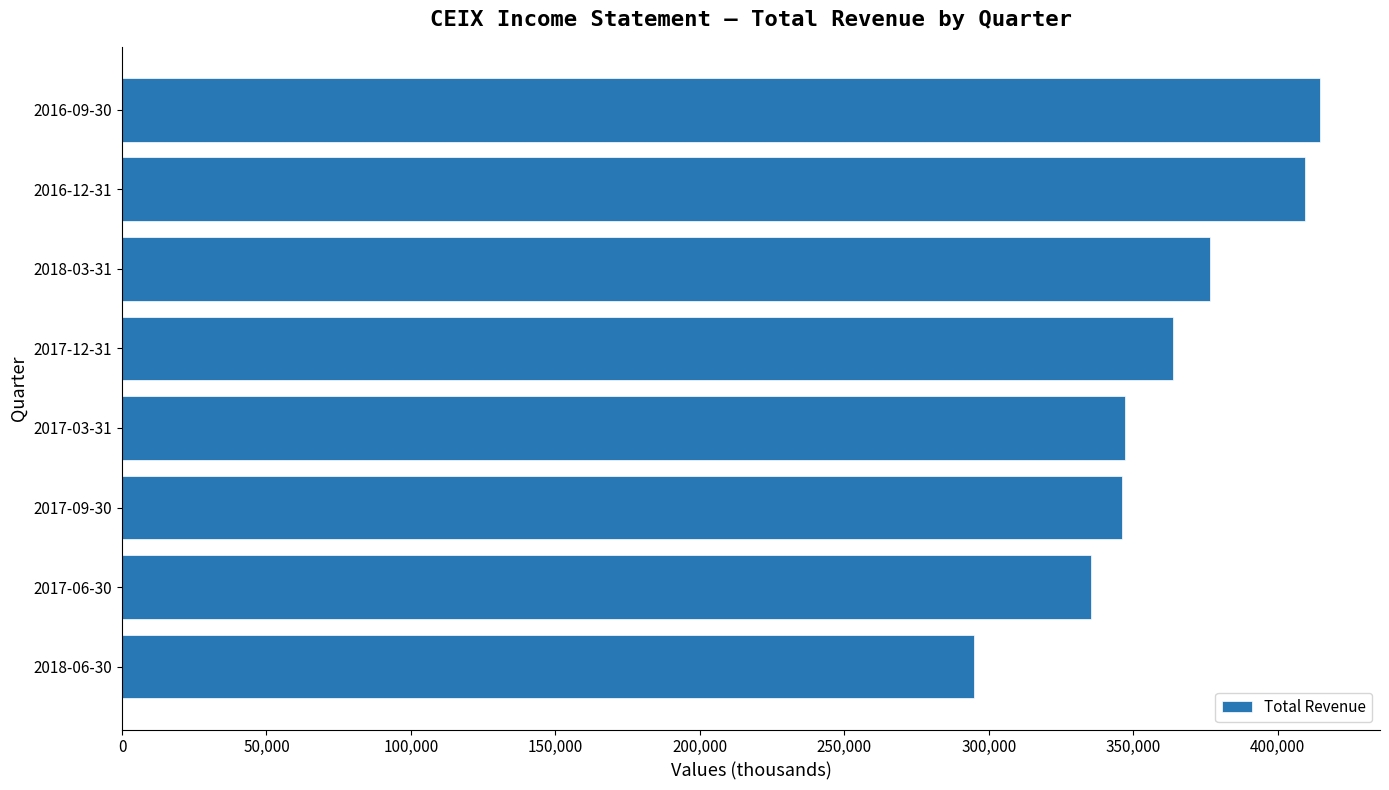

What is the change in value from 2017-03-31 to 2018-03-31?

+29700